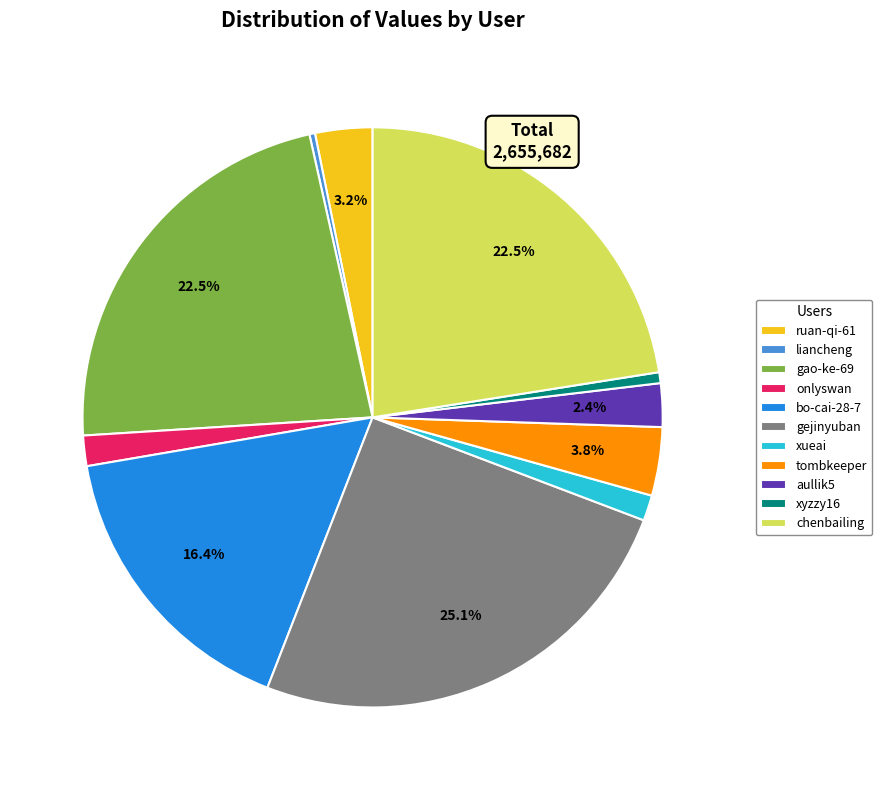

True or false: liancheng accounts for 0% of the total.

True